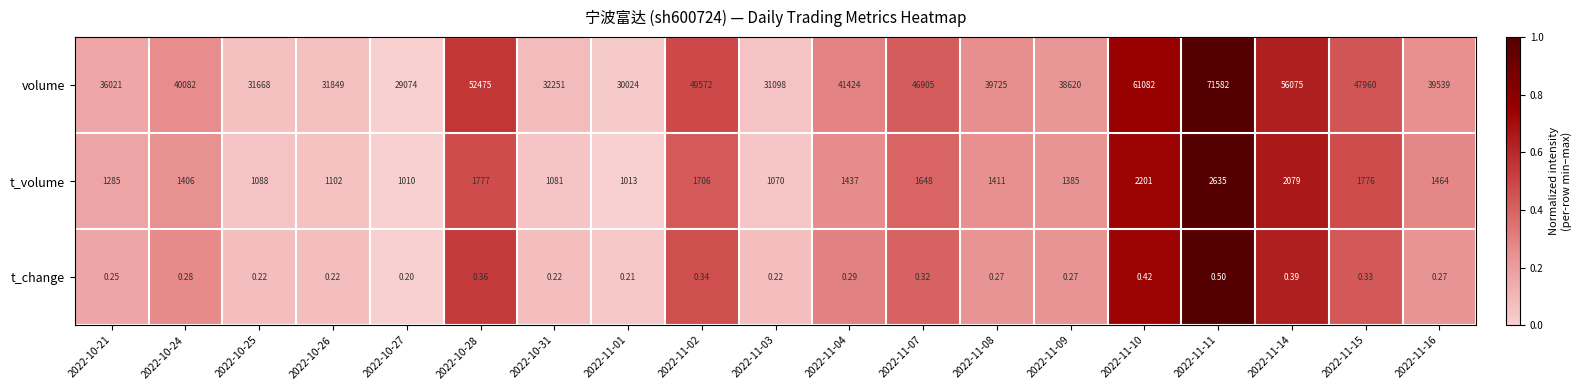

Rank the series by their maximum value, from highest to lowest.

volume, t_volume, t_change